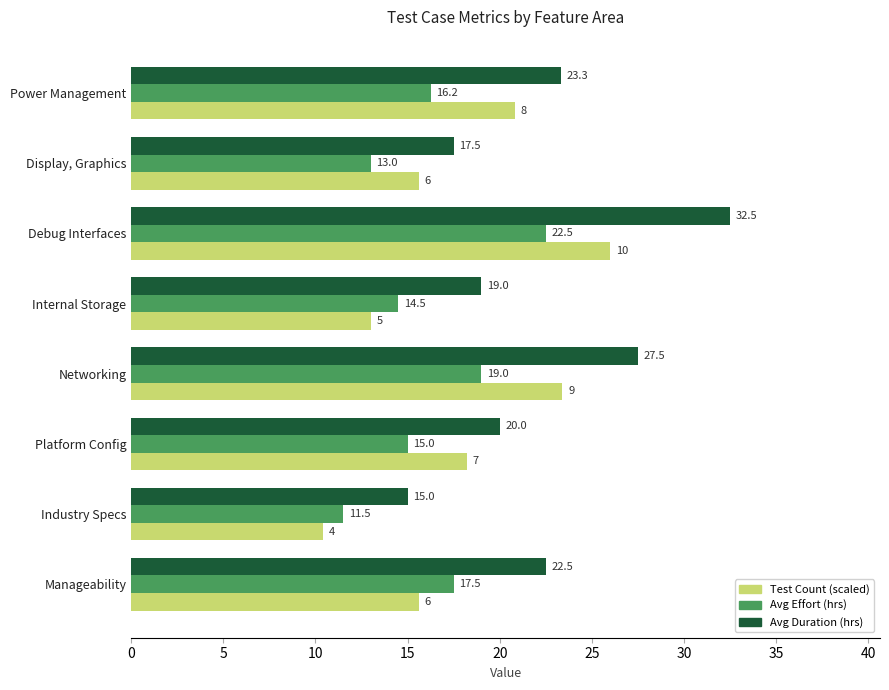

What is the difference between the second highest and minimum values in the Avg Duration (hrs) series?

12.5